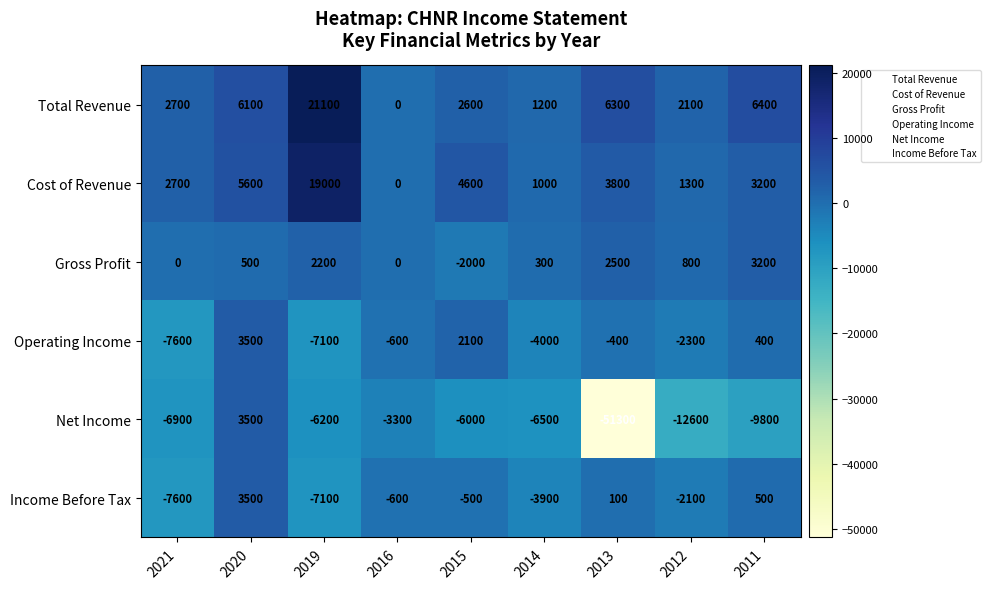

At which label does Operating Income first exceed -600?

2020